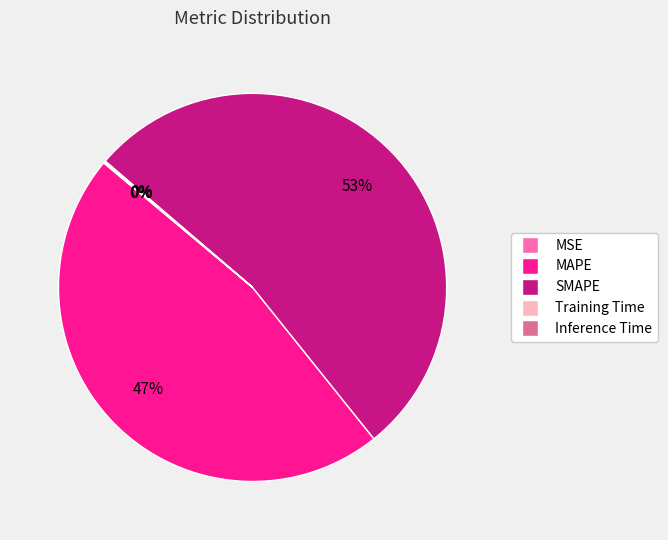

Which category accounts for the majority?

SMAPE